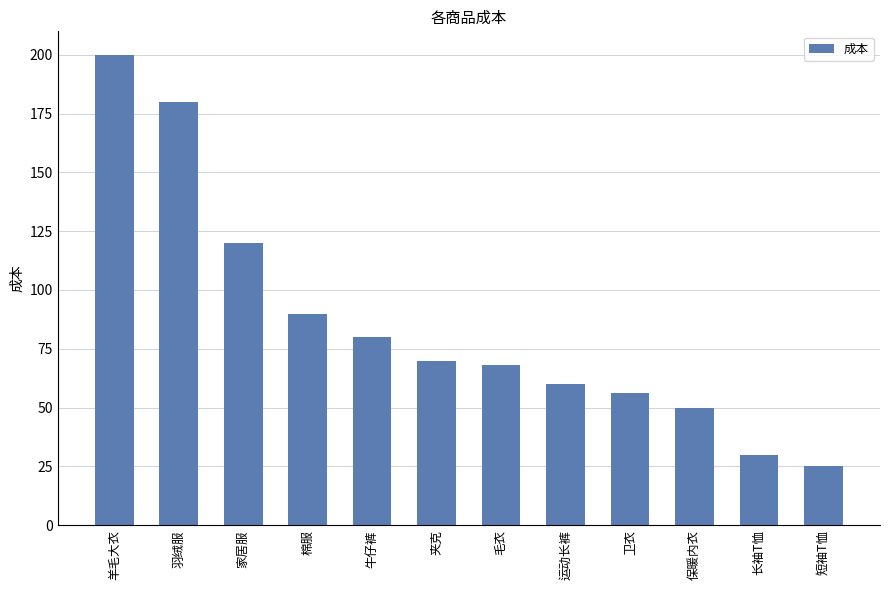

At which label is the value closest to 112?

家居服